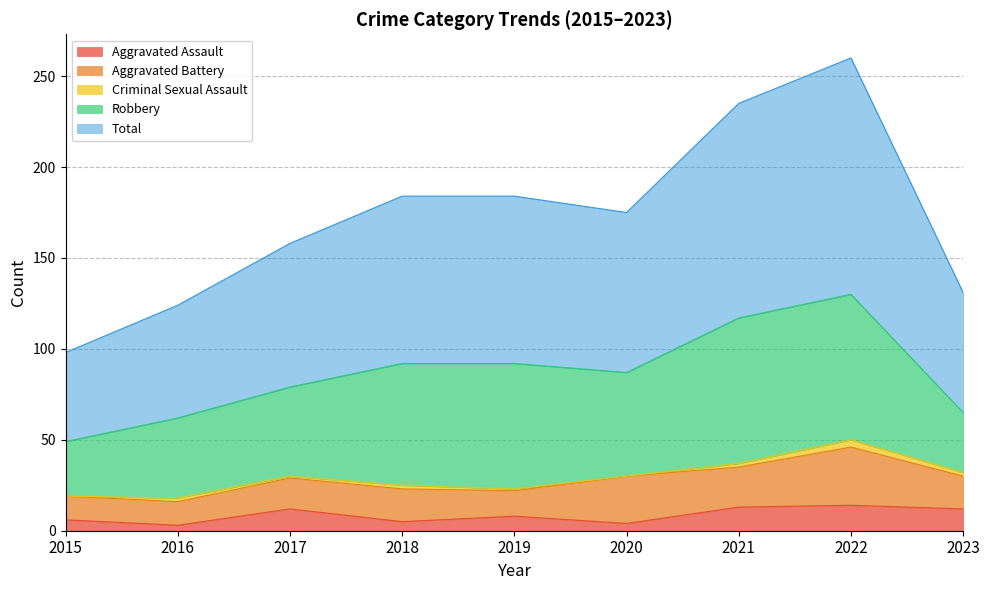

Reading left to right, extract all data points from this chart.

Aggravated Assault: 6	3	12	5	8	4	13	14	12
Aggravated Battery: 13	13	17	18	14	26	22	32	18
Criminal Sexual Assault: 0	2	1	2	1	0	2	4	2
Robbery: 30	44	49	67	69	57	80	80	33
Total: 49	62	79	92	92	88	118	130	66